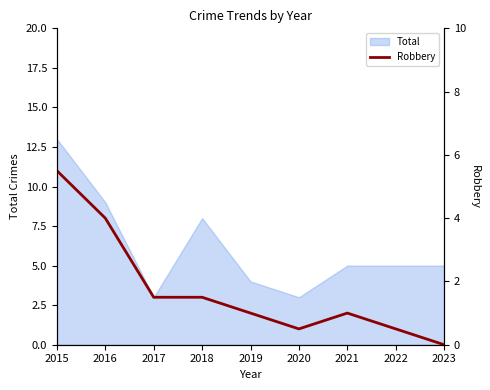

Reading left to right, what are all the values shown in this chart?

11	8	3	3	2	1	2	1	0